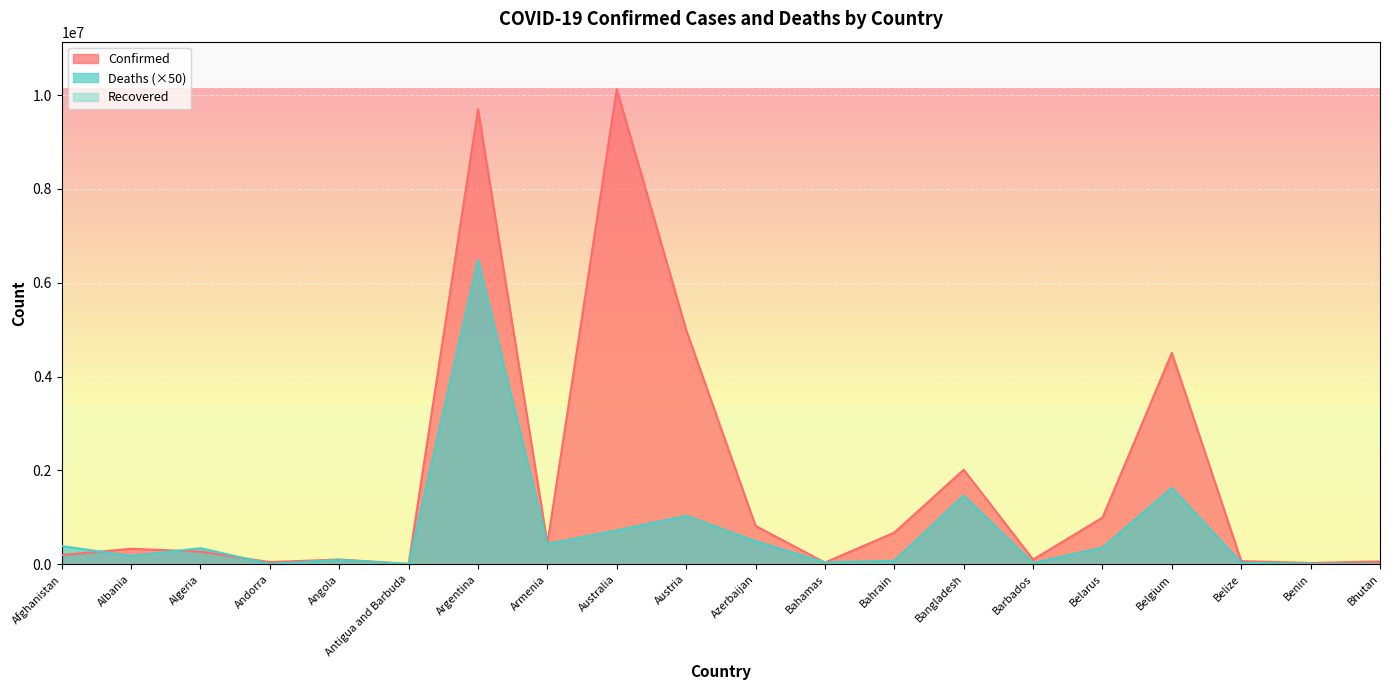

Is it true that Confirmed equals 9697763 at Argentina?

True